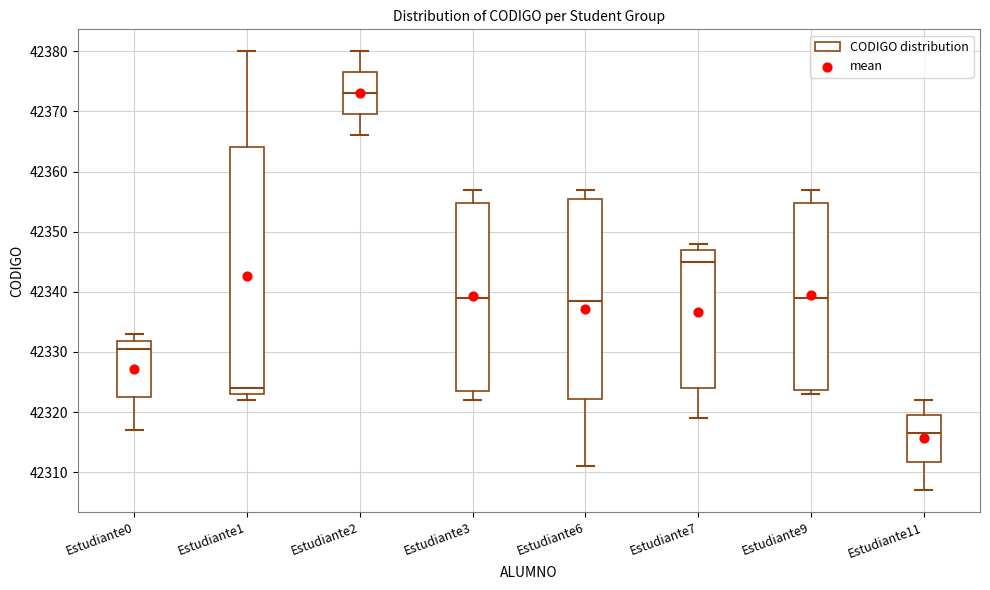

Where does the median line of the box for Estudiante7 sit on the y-axis? The values are not printed on the chart, so give them approximately, as read against the axis.

42345